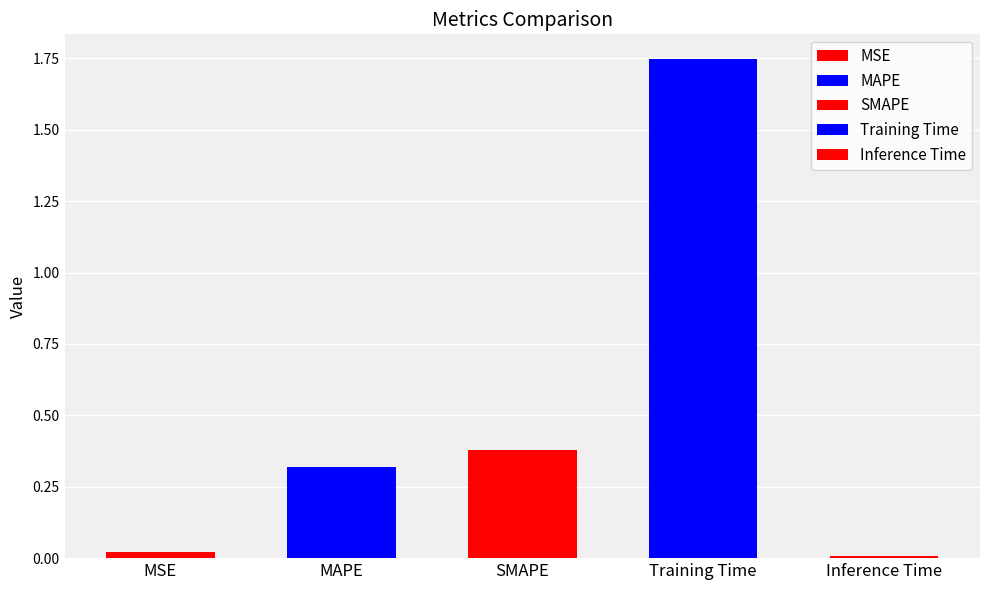

Which category has the lowest value across all series?

Inference Time